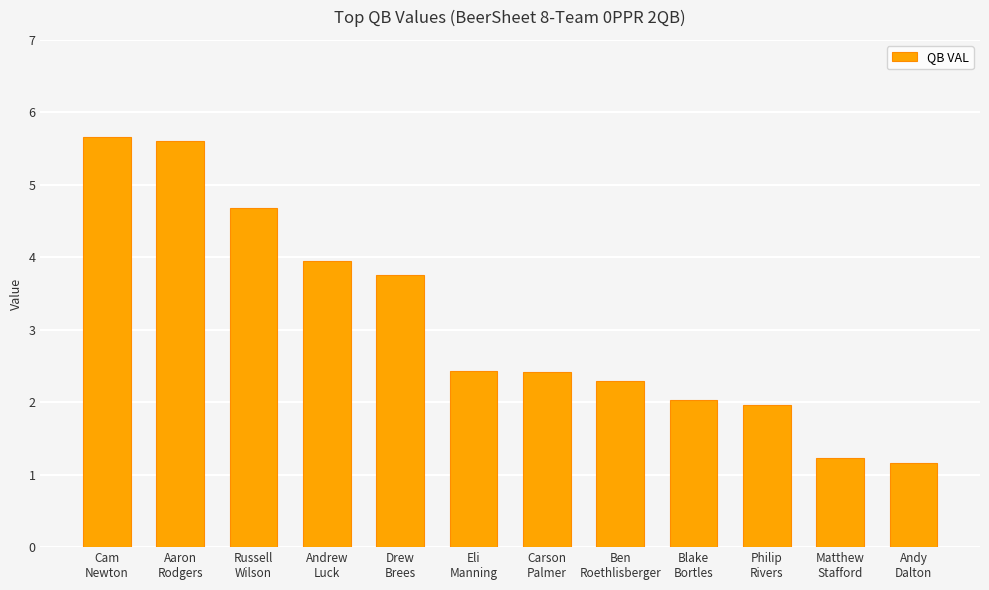

What is the sum of all values?

37.2